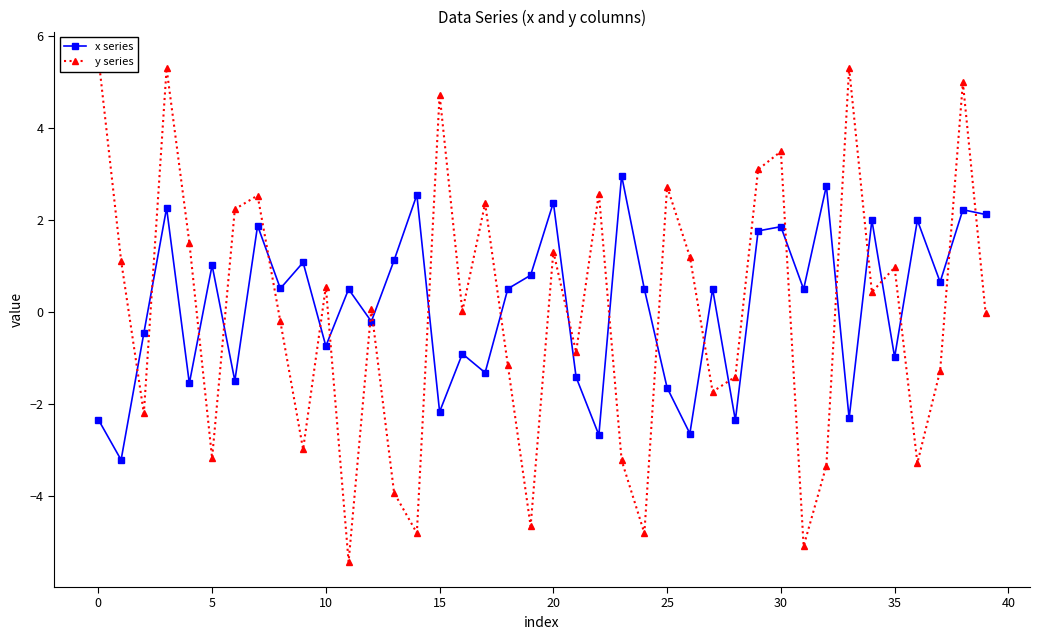

Does the chart display data point markers on the line(s)?

Yes